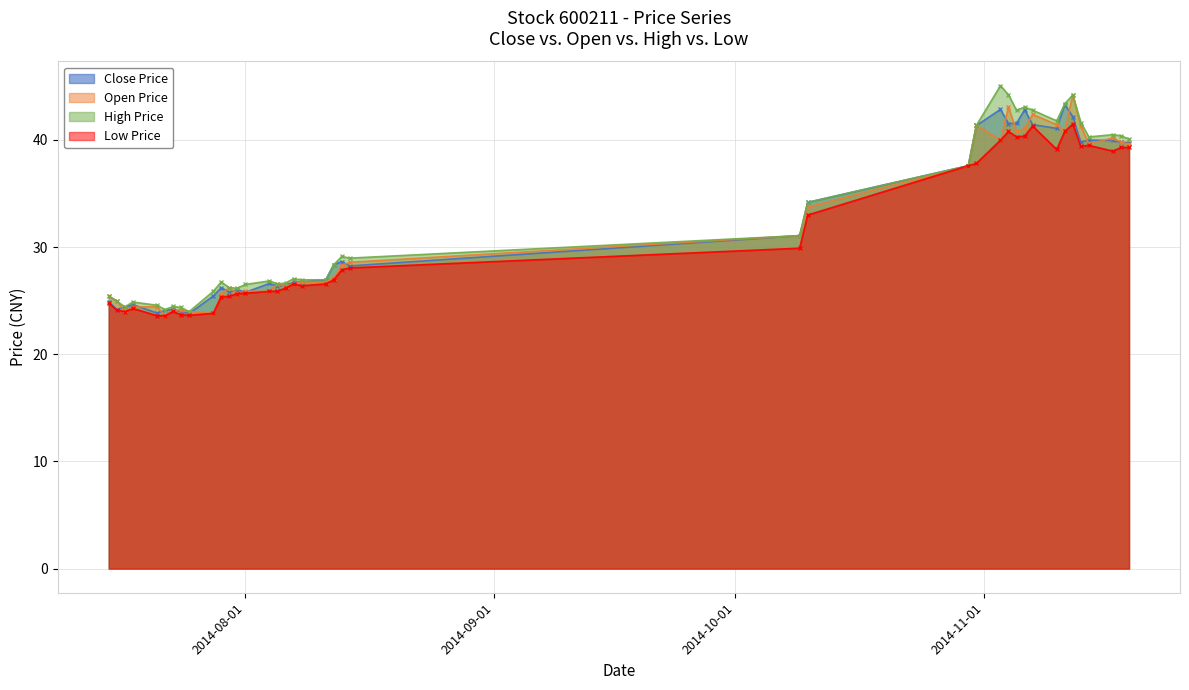

What is the maximum value for High Price?

45.1